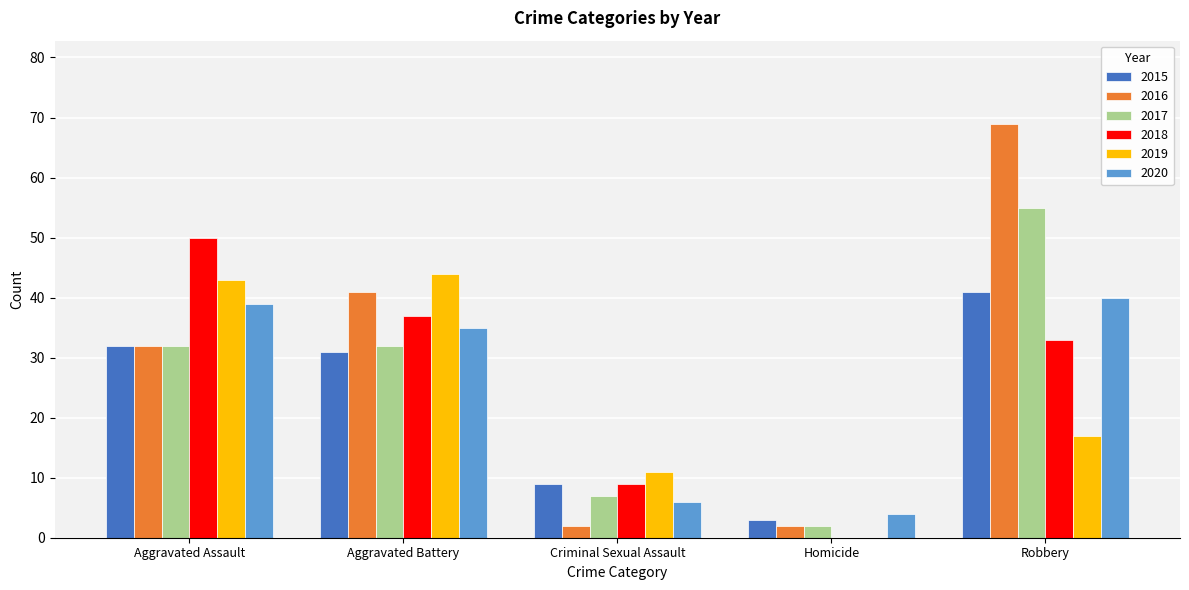

Reading right to left, extract all data points from this chart.

2015: 41	3	9	31	32
2016: 69	2	2	41	32
2017: 55	2	7	32	32
2018: 33	0	9	37	50
2019: 17	0	11	44	43
2020: 40	4	6	35	39